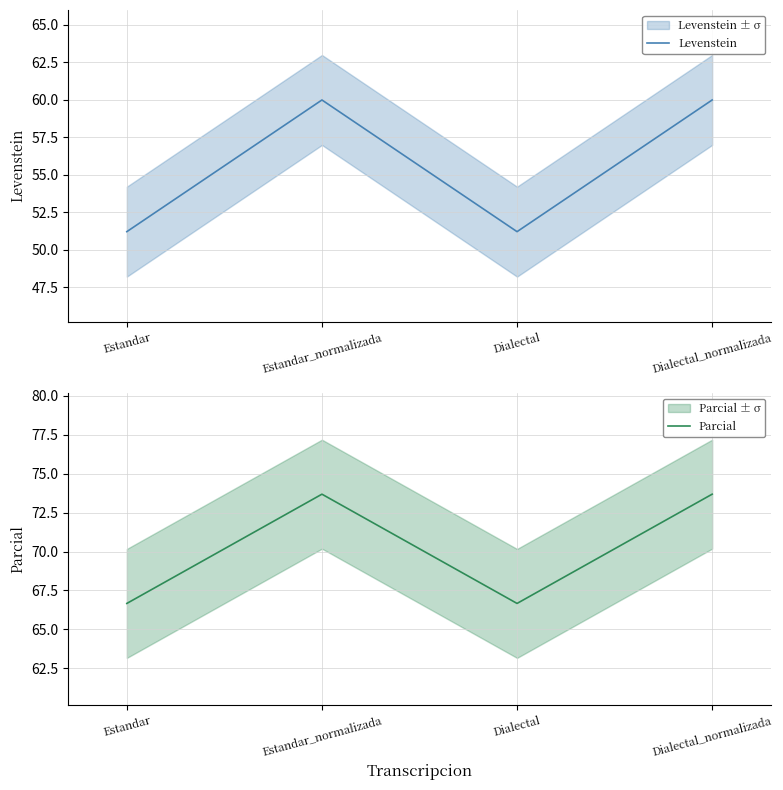

At how many categories does at least one series exceed 60?

4